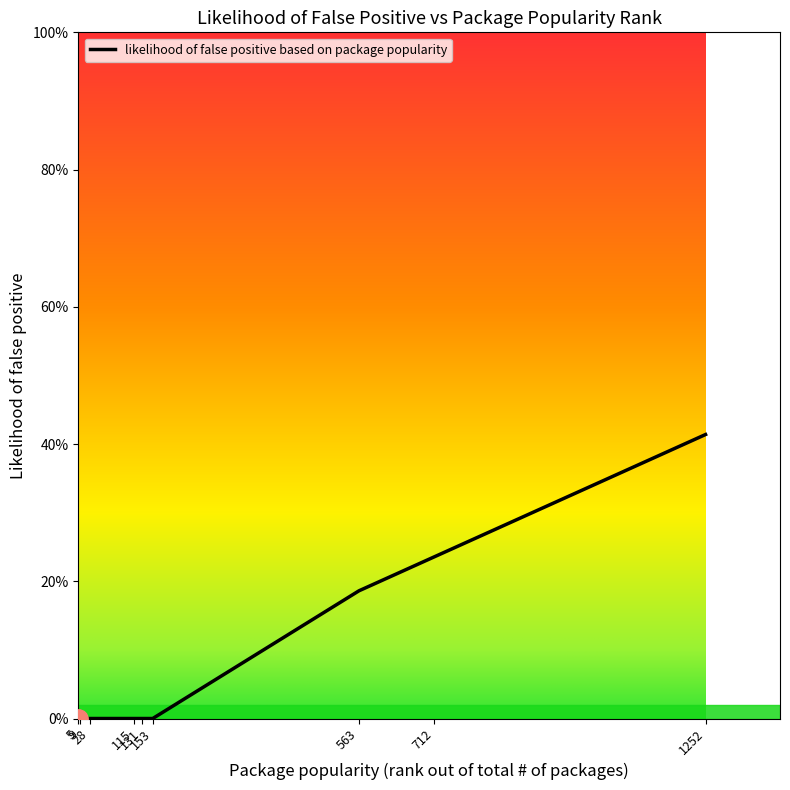

At which category does the chart reach its peak across all series?

1252